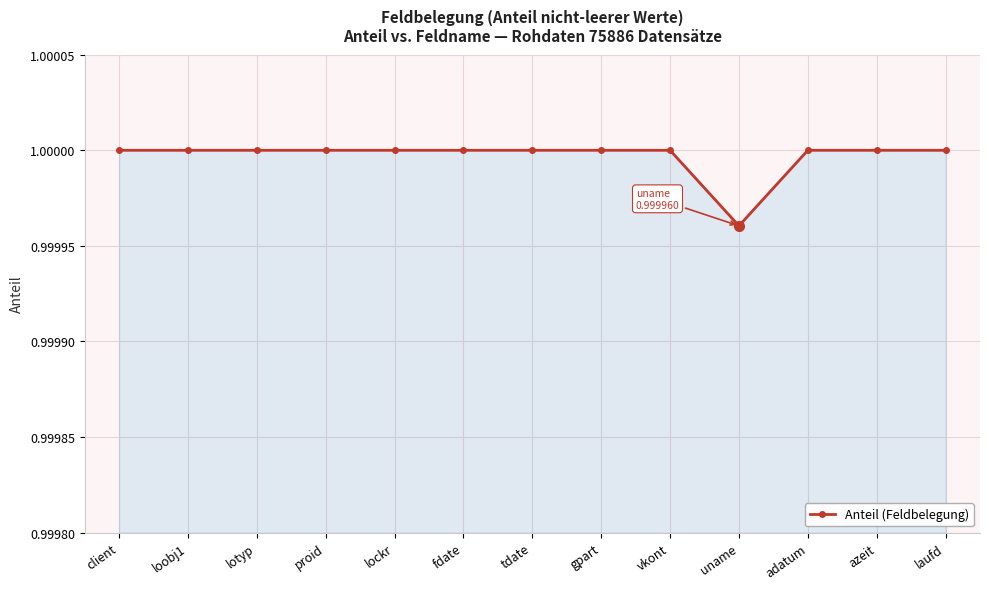

Which category has the lowest value across all series?

uname